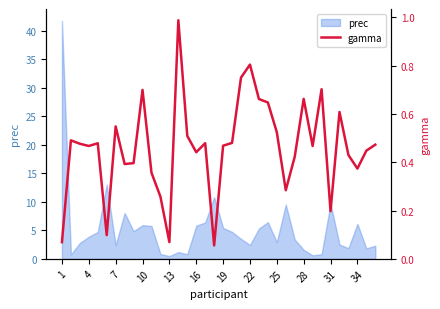

What is the minimum value shown in the chart?

0.1